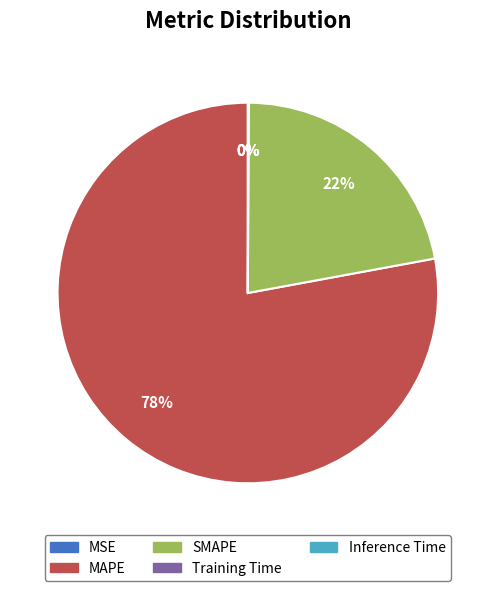

Which category has the biggest portion of the pie?

MAPE